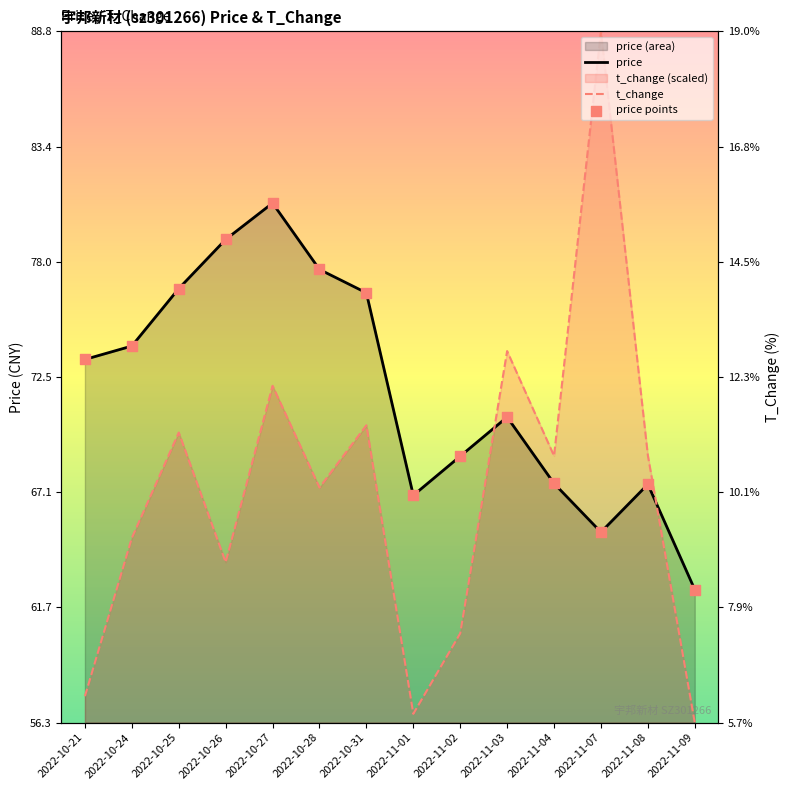

Which series contains the lowest Y value?

t_change